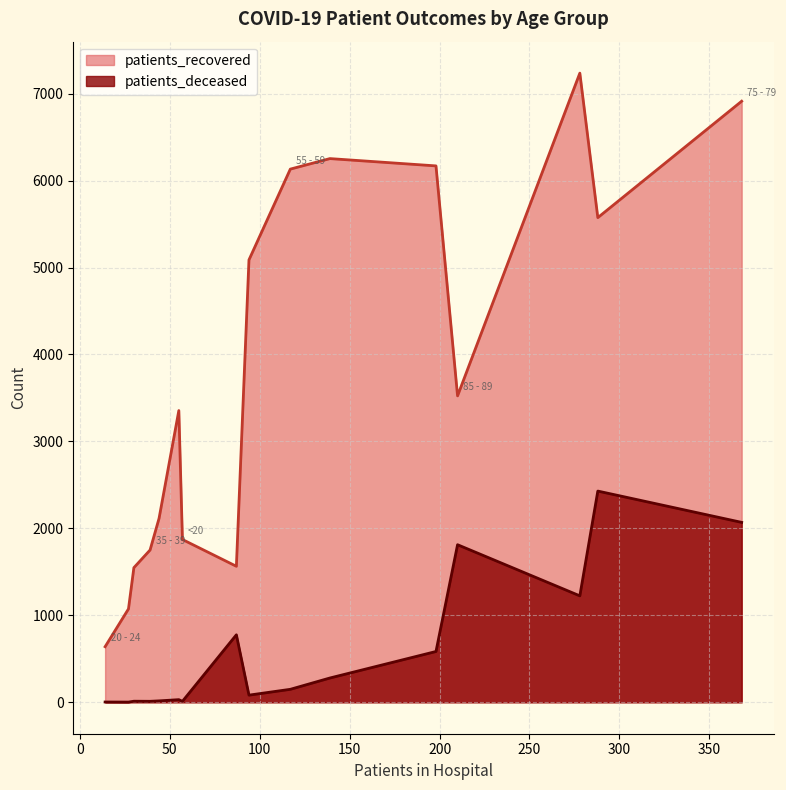

The value of patients_recovered at 55 - 59 is 6132. True or false?

True